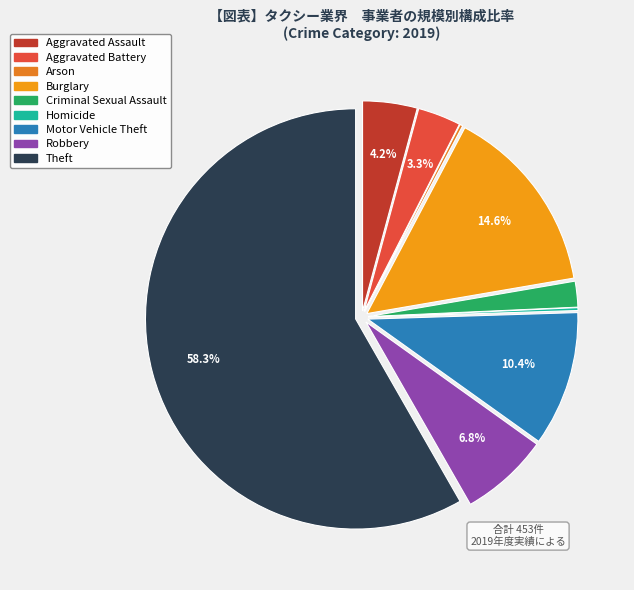

Rank the categories by value from lowest to highest.

Arson, Homicide, Criminal Sexual Assault, Aggravated Battery, Aggravated Assault, Robbery, Motor Vehicle Theft, Burglary, Theft